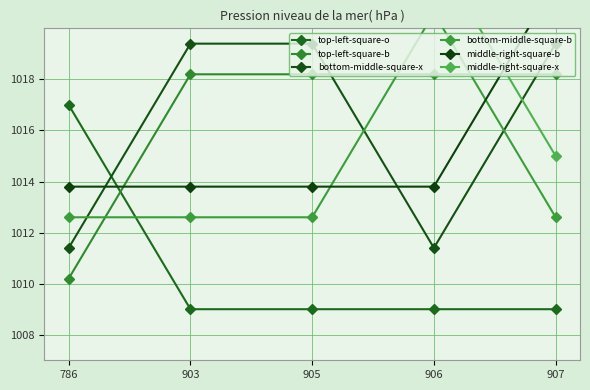

What is the difference between the maximum and minimum values in the top-left-square-b series?

8.0